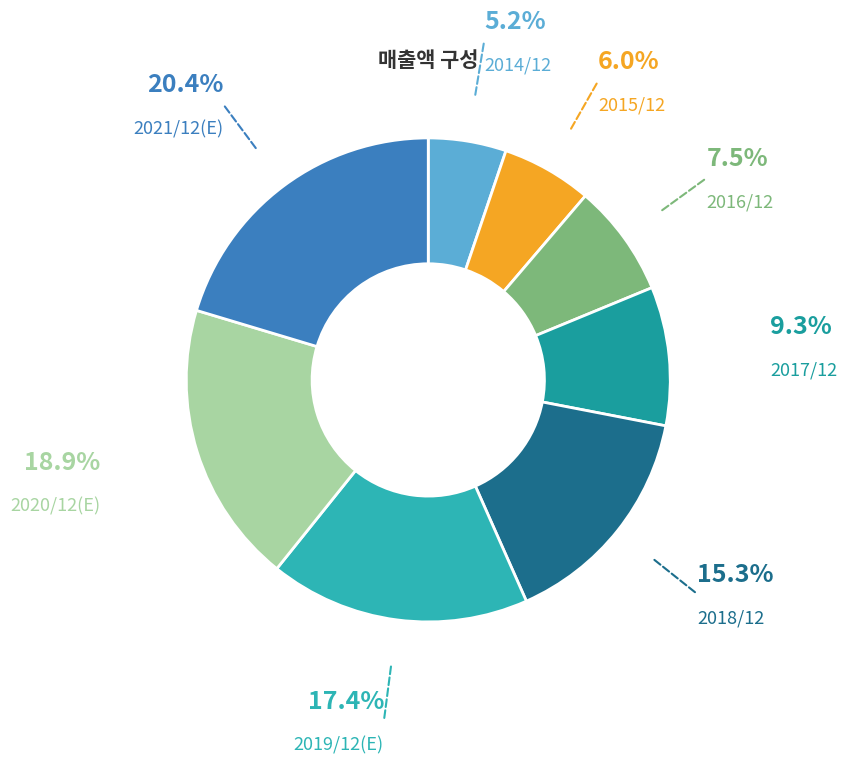

To the nearest percent, what portion does 2017/12 represent?

9%